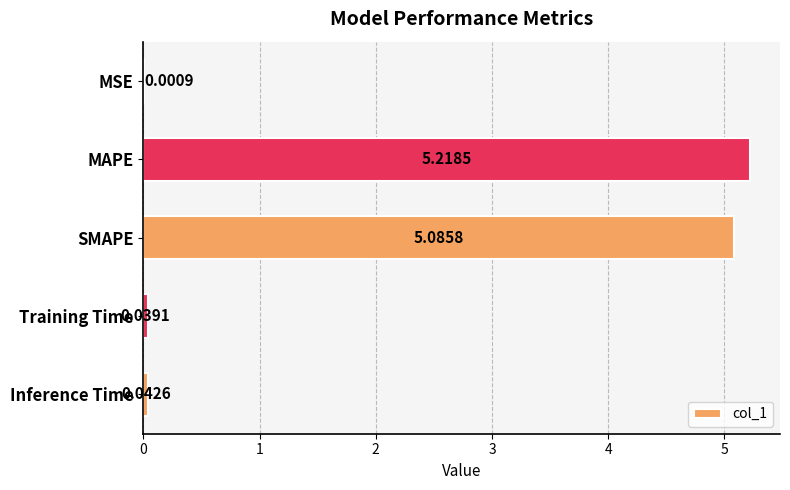

At which label is the value closest to 2?

Inference Time